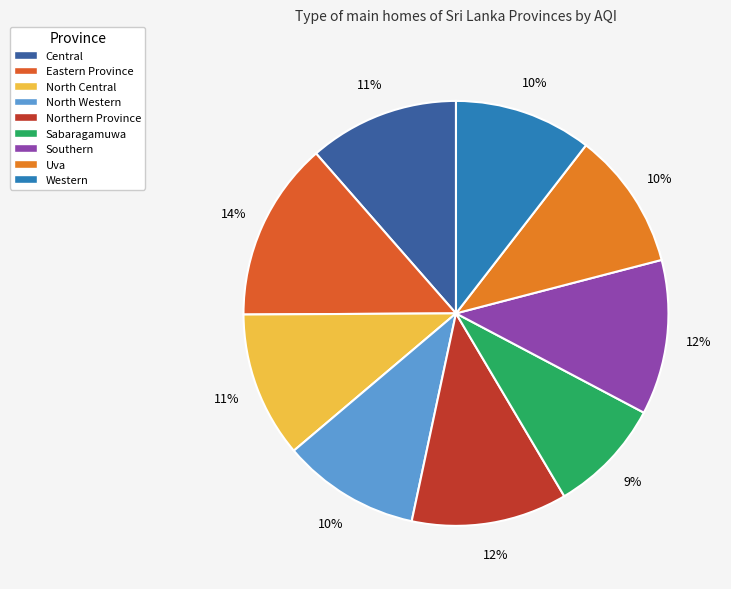

Is Sabaragamuwa the majority of the pie?

No